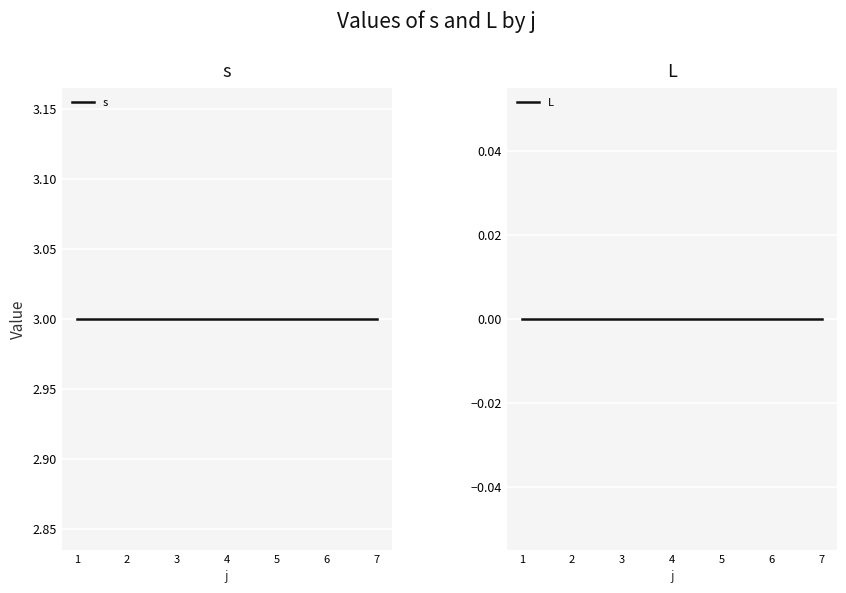

True or false: L and s intersect in this chart.

False